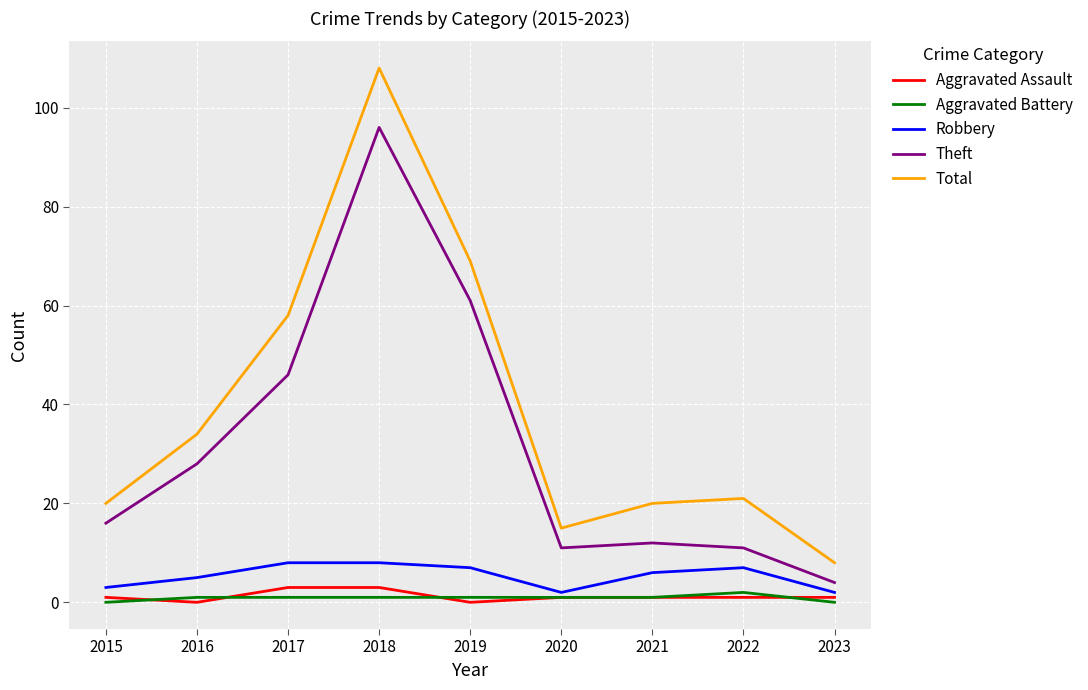

What is the highest value of the Aggravated Assault series?

3